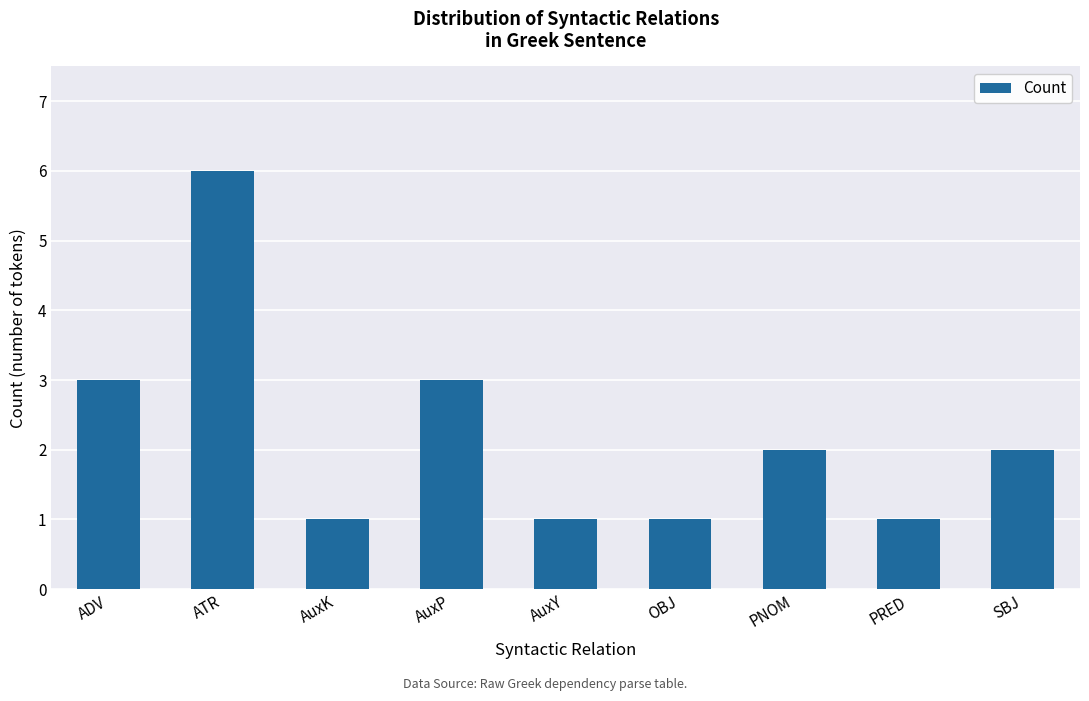

What is the label of the 5th bar from the left?

AuxY